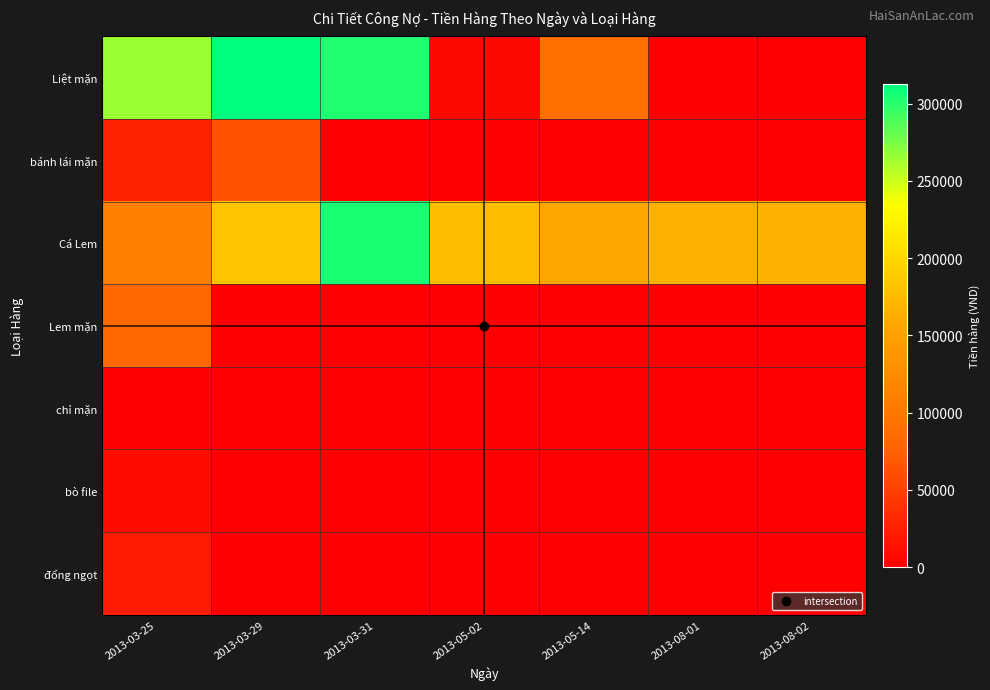

Rank the series at 2013-03-31 from highest to lowest value.

Cá Lem, Liệt mặn, bánh lái mặn, Lem mặn, chỉ mặn, bò file, đổng ngọt